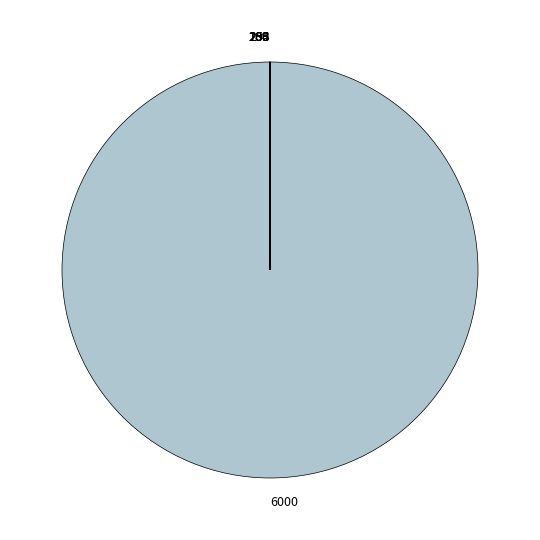

To the nearest percent, what is the average slice percentage?

8%